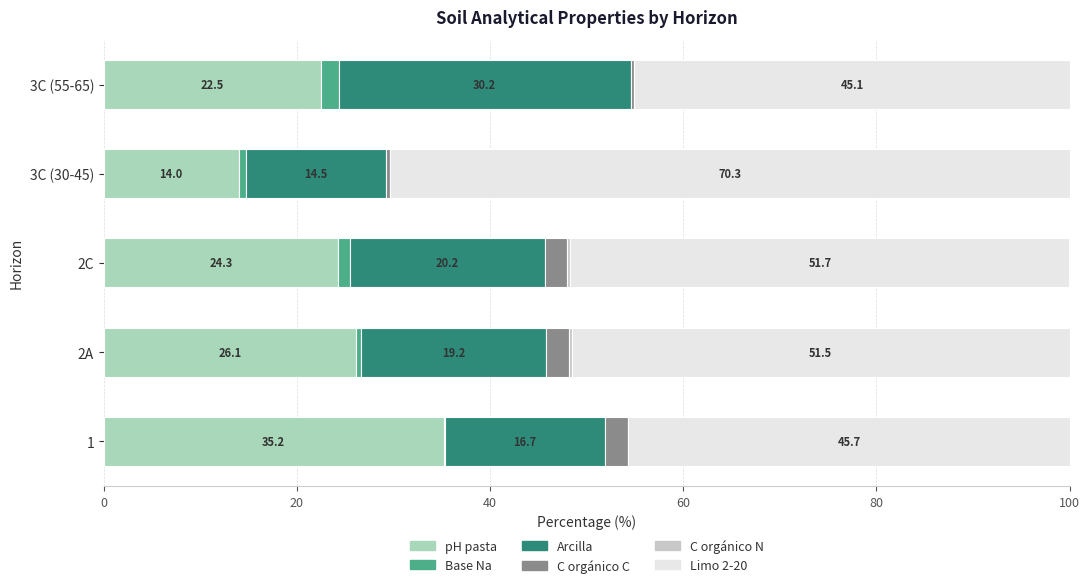

How many series are shown in this chart?

6